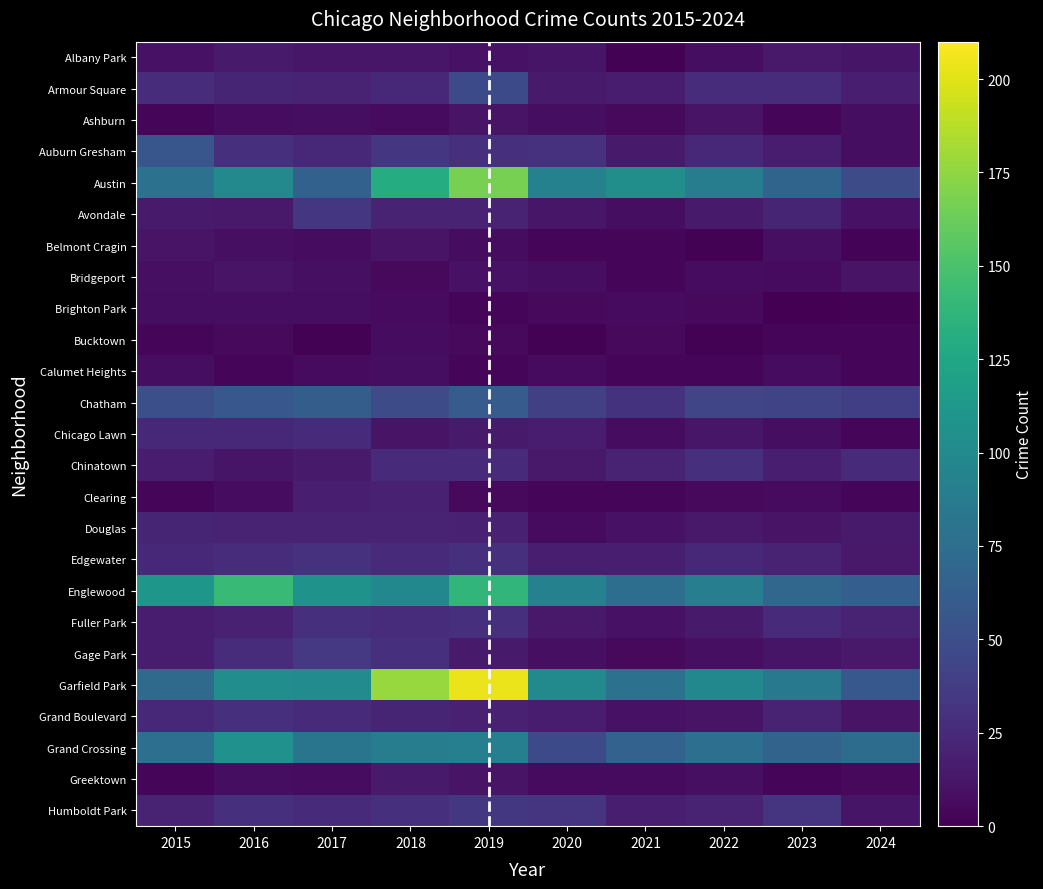

Reading left to right, transcribe all the data shown in this chart.

Albany Park: 2015=10	2016=15	2017=13	2018=13	2019=10	2020=12	2021=1	2022=8	2023=14	2024=12
Armour Square: 2015=27	2016=22	2017=20	2018=23	2019=47	2020=15	2021=16	2022=27	2023=27	2024=18
Ashburn: 2015=4	2016=7	2017=8	2018=6	2019=11	2020=8	2021=5	2022=11	2023=4	2024=8
Auburn Gresham: 2015=56	2016=28	2017=23	2018=33	2019=29	2020=30	2021=15	2022=23	2023=16	2024=8
Austin: 2015=78	2016=99	2017=65	2018=130	2019=167	2020=92	2021=104	2022=89	2023=68	2024=49
Avondale: 2015=15	2016=14	2017=33	2018=21	2019=21	2020=13	2021=8	2022=15	2023=22	2024=10
Belmont Cragin: 2015=11	2016=9	2017=7	2018=11	2019=7	2020=3	2021=3	2022=1	2023=9	2024=2
Bridgeport: 2015=9	2016=11	2017=9	2018=5	2019=10	2020=8	2021=4	2022=7	2023=6	2024=11
Brighton Park: 2015=8	2016=8	2017=8	2018=6	2019=4	2020=5	2021=6	2022=5	2023=0	2024=1
Bucktown: 2015=3	2016=5	2017=1	2018=7	2019=5	2020=1	2021=5	2022=1	2023=3	2024=3
Calumet Heights: 2015=8	2016=4	2017=6	2018=8	2019=3	2020=6	2021=3	2022=3	2023=7	2024=3
Chatham: 2015=51	2016=57	2017=62	2018=48	2019=60	2020=40	2021=31	2022=44	2023=43	2024=39
Chicago Lawn: 2015=23	2016=23	2017=25	2018=11	2019=15	2020=17	2021=7	2022=13	2023=8	2024=4
Chinatown: 2015=17	2016=12	2017=15	2018=25	2019=26	2020=14	2021=21	2022=28	2023=18	2024=25
Clearing: 2015=4	2016=7	2017=18	2018=19	2019=5	2020=4	2021=4	2022=5	2023=6	2024=3
Douglas: 2015=22	2016=20	2017=21	2018=20	2019=19	2020=6	2021=10	2022=14	2023=11	2024=15
Edgewater: 2015=24	2016=27	2017=30	2018=25	2019=29	2020=18	2021=18	2022=23	2023=20	2024=14
Englewood: 2015=111	2016=142	2017=107	2018=98	2019=138	2020=92	2021=76	2022=90	2023=69	2024=63
Fuller Park: 2015=16	2016=19	2017=29	2018=27	2019=29	2020=14	2021=10	2022=15	2023=25	2024=20
Gage Park: 2015=17	2016=27	2017=35	2018=28	2019=15	2020=9	2021=5	2022=9	2023=12	2024=14
Garfield Park: 2015=73	2016=103	2017=101	2018=178	2019=204	2020=100	2021=79	2022=98	2023=85	2024=58
Grand Boulevard: 2015=24	2016=29	2017=25	2018=22	2019=19	2020=16	2021=10	2022=11	2023=20	2024=11
Grand Crossing: 2015=77	2016=106	2017=82	2018=88	2019=91	2020=47	2021=66	2022=77	2023=67	2024=74
Greektown: 2015=4	2016=8	2017=7	2018=15	2019=11	2020=6	2021=6	2022=9	2023=4	2024=5
Humboldt Park: 2015=20	2016=28	2017=25	2018=28	2019=34	2020=32	2021=18	2022=20	2023=32	2024=12